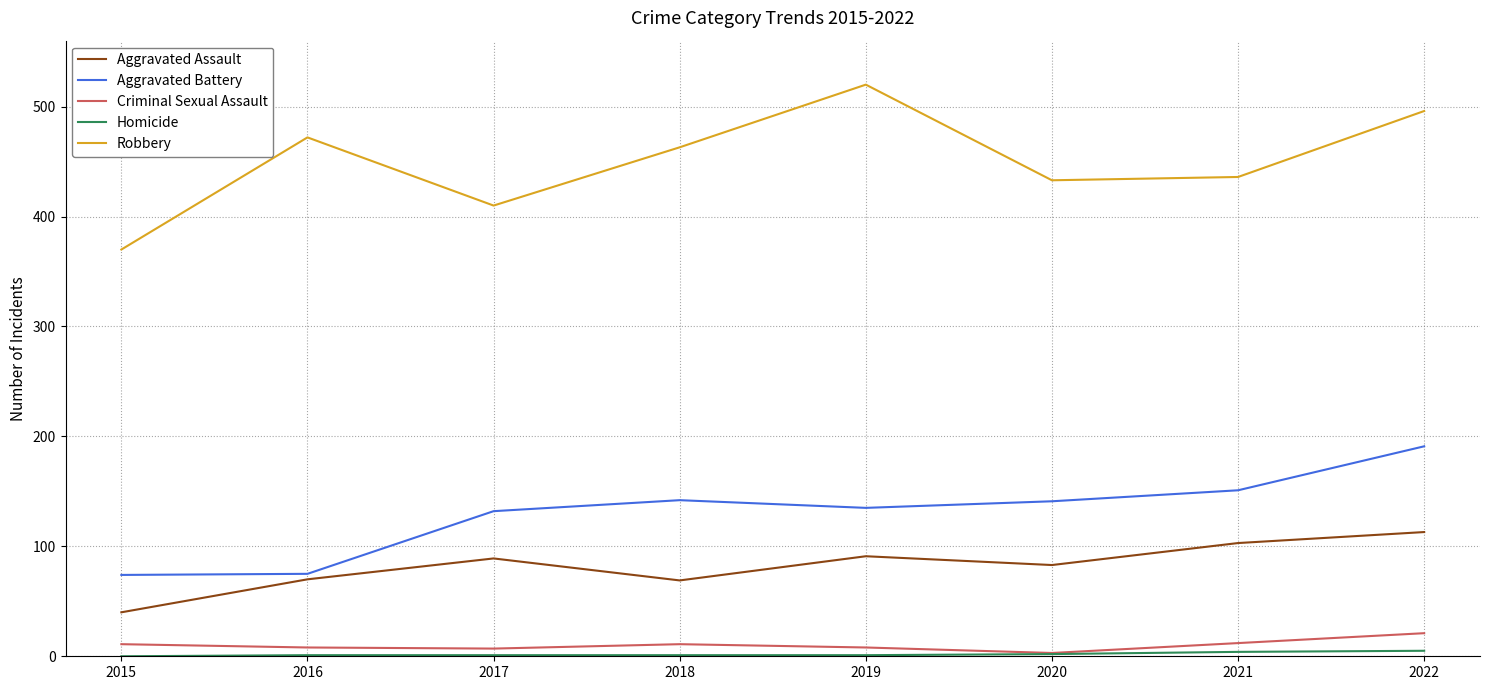

Which series has the widest spread of values?

Robbery